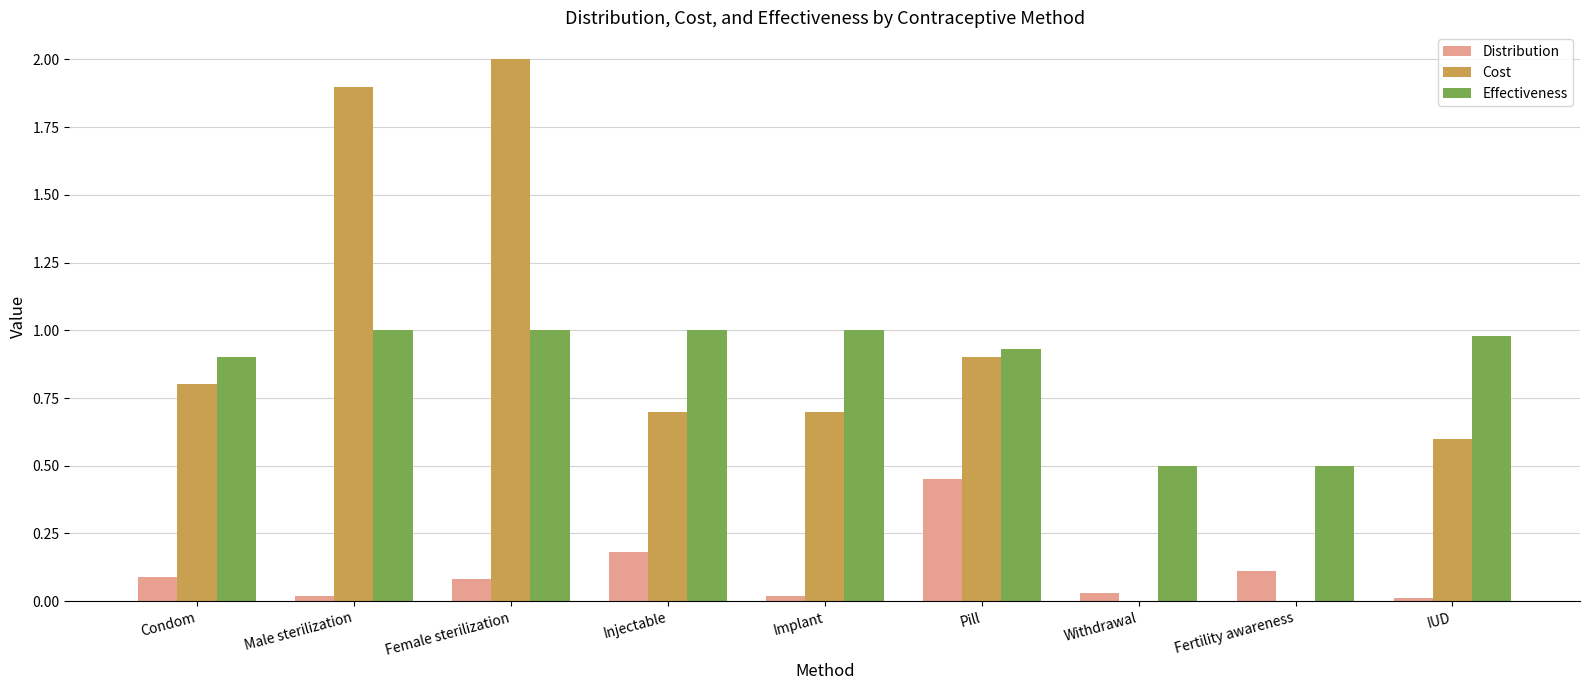

Is it true that Effectiveness equals 0.4 at Implant?

False